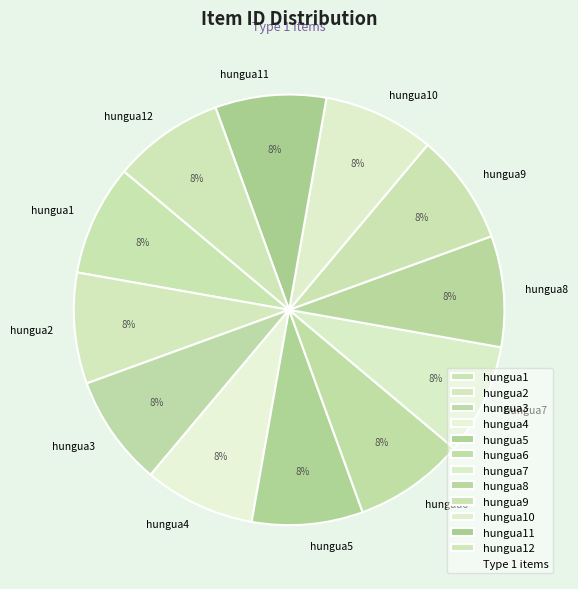

Do hungua8 and hungua9 together represent more than half of the pie?

No